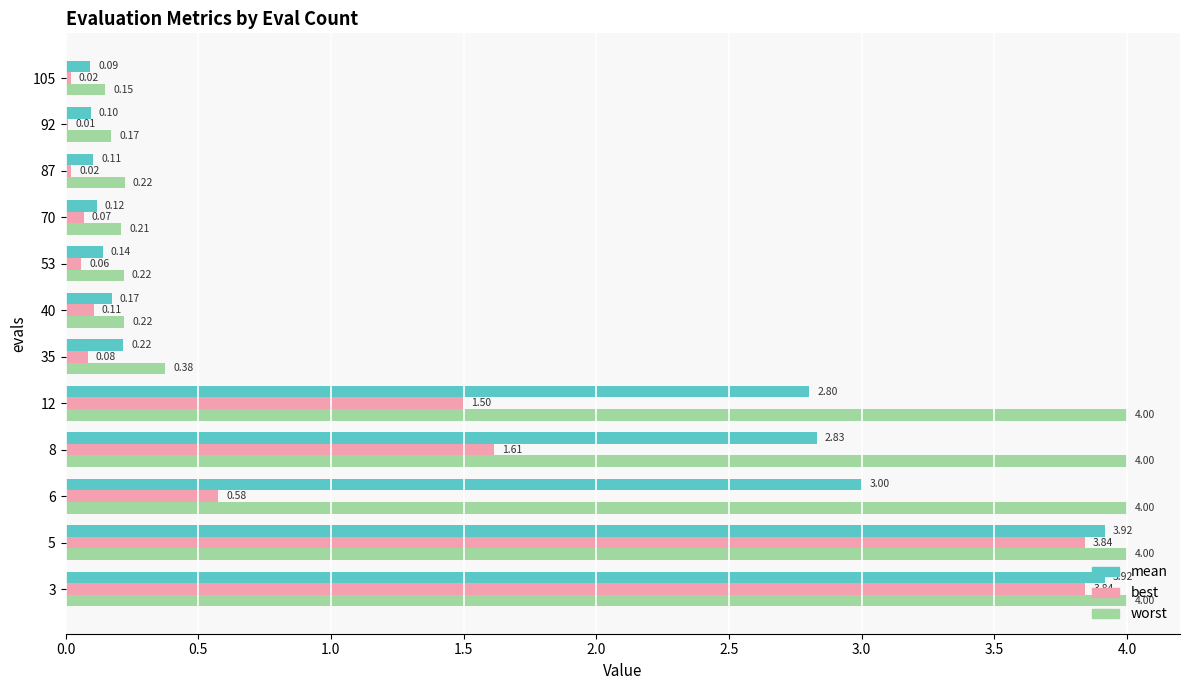

At which label is worst closest to 2?

35